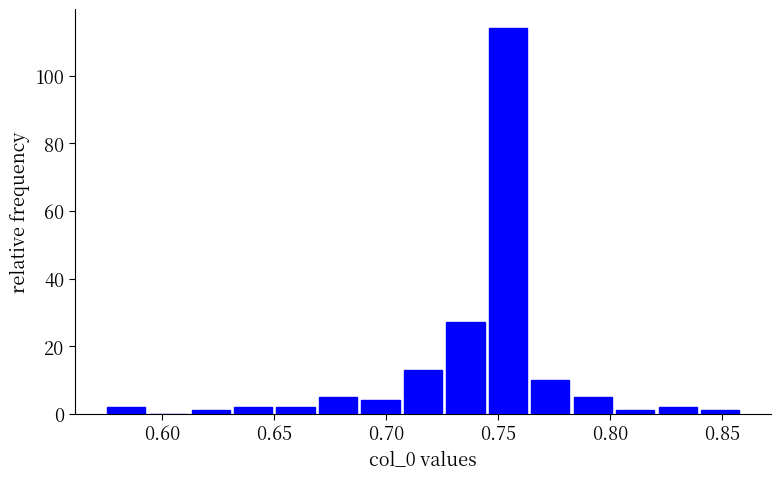

Read against the x-axis, roughly where is the centre of the tallest bar?

0.755